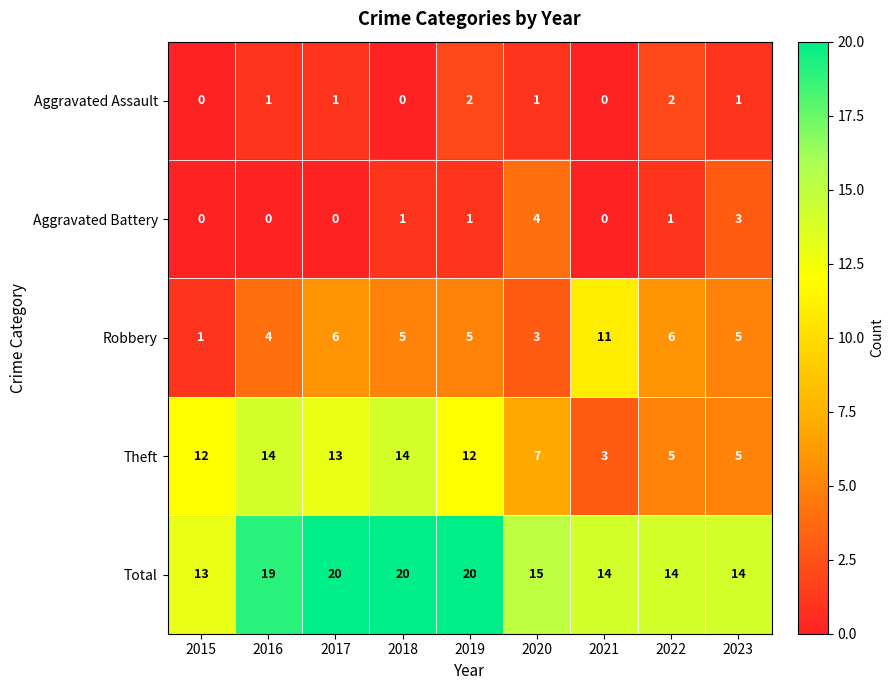

List the series in order of their peak value, lowest first.

Aggravated Assault, Aggravated Battery, Robbery, Theft, Total